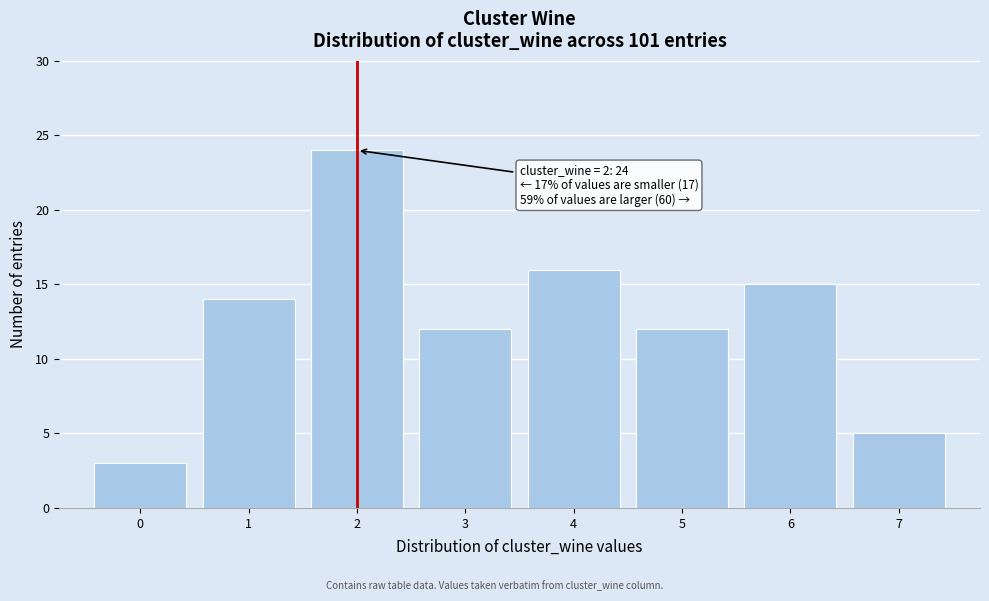

Which range on the x-axis has the tallest bar?

1.5 to 2.5